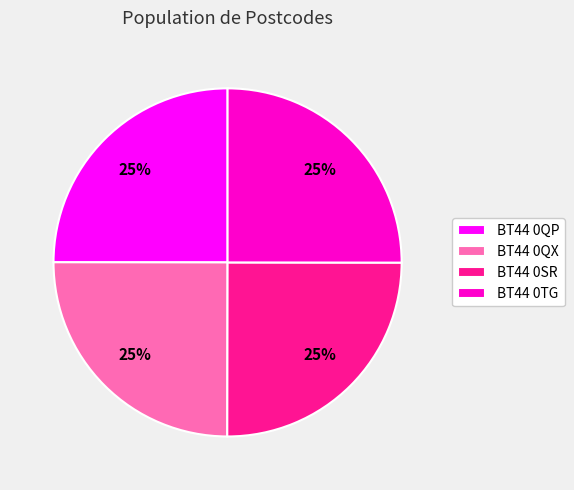

How many slices are in this pie chart?

4